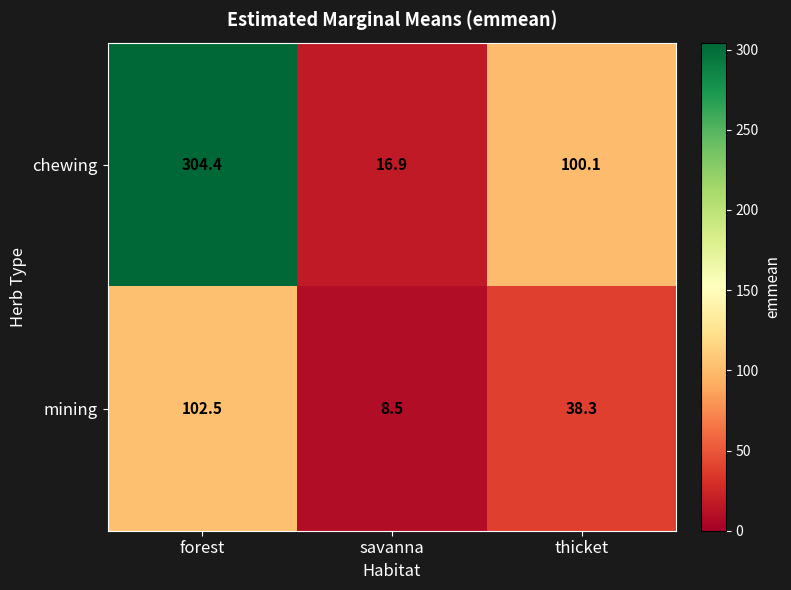

What is the average value of the mining series?

49.8